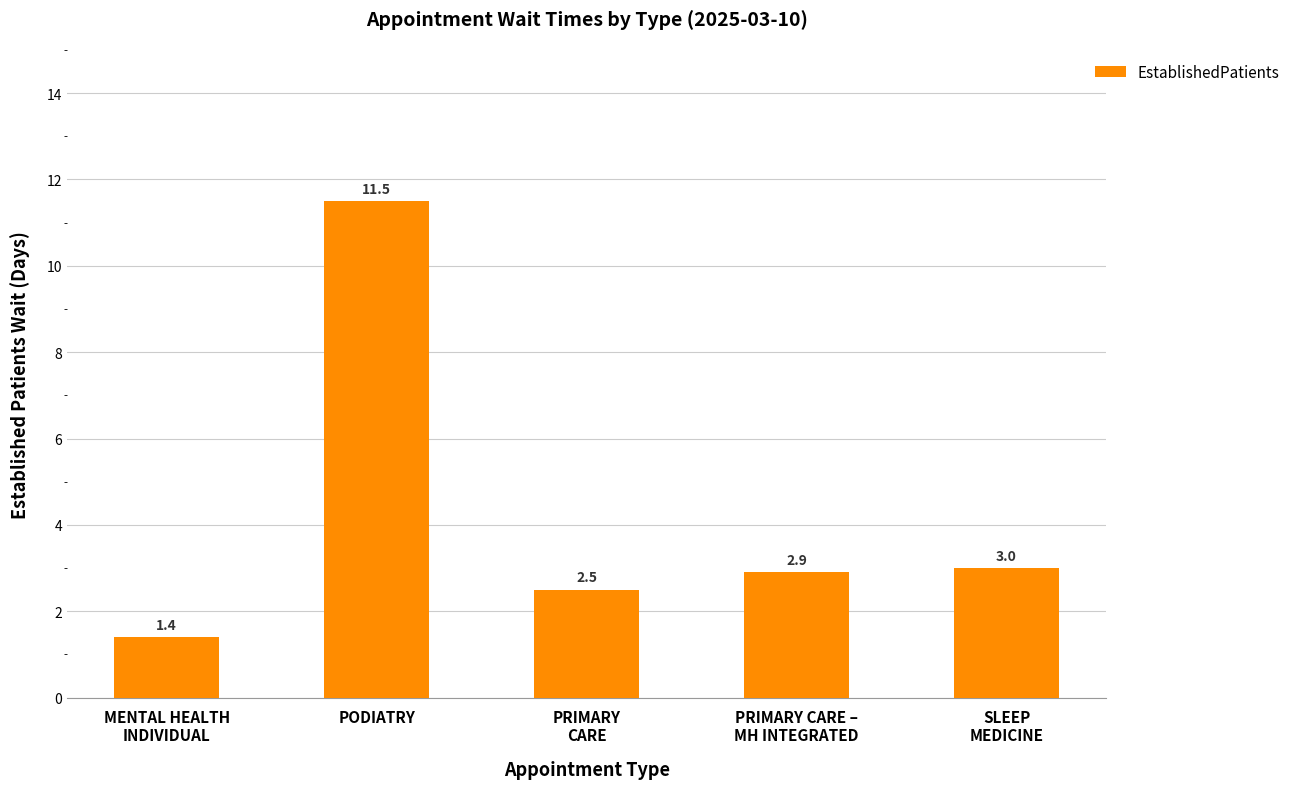

Which has a higher value, PODIATRY or PRIMARY CARE –
MH INTEGRATED?

PODIATRY